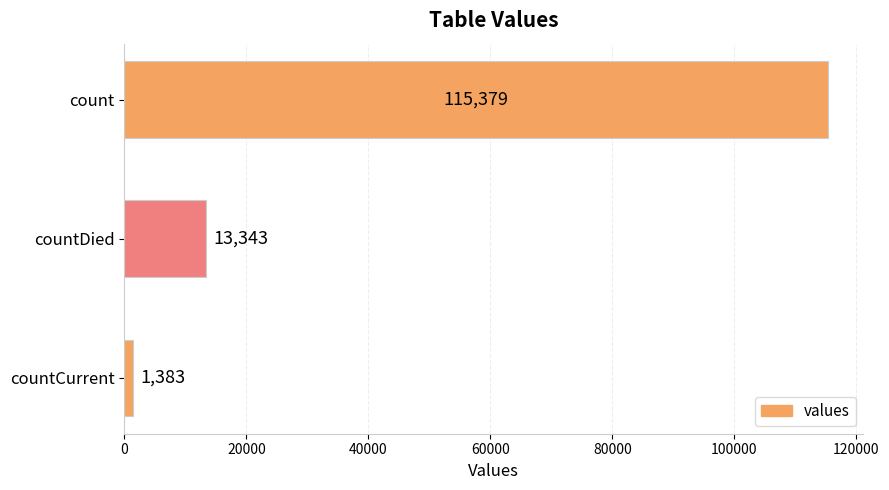

The chart shows a value of 115379 at count. True or false?

True